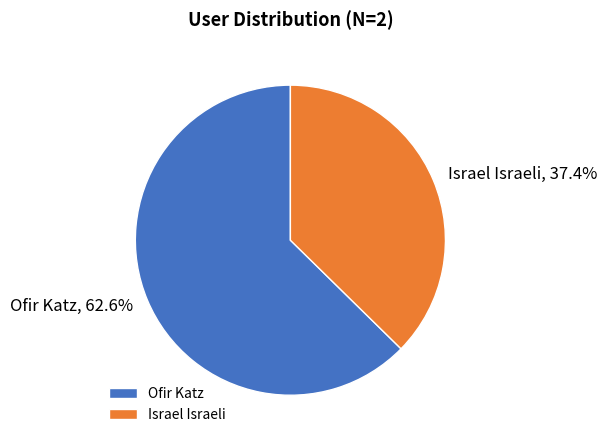

Combined, do Ofir Katz and Israel Israeli account for over 50%?

Yes